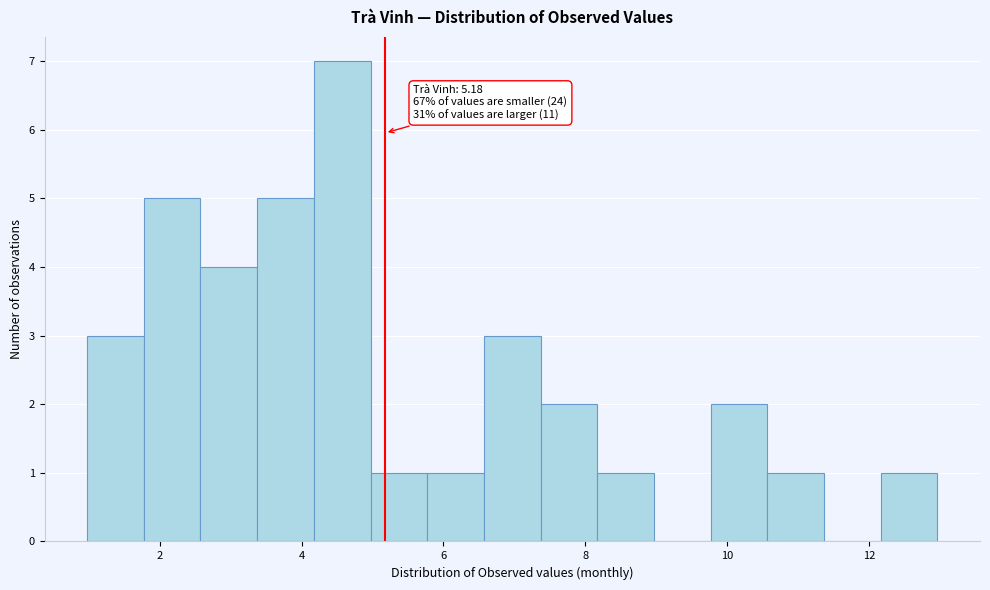

Around what value on the x-axis is the tallest bar? Give the approximate position of its centre, as read against the axis.

4.6